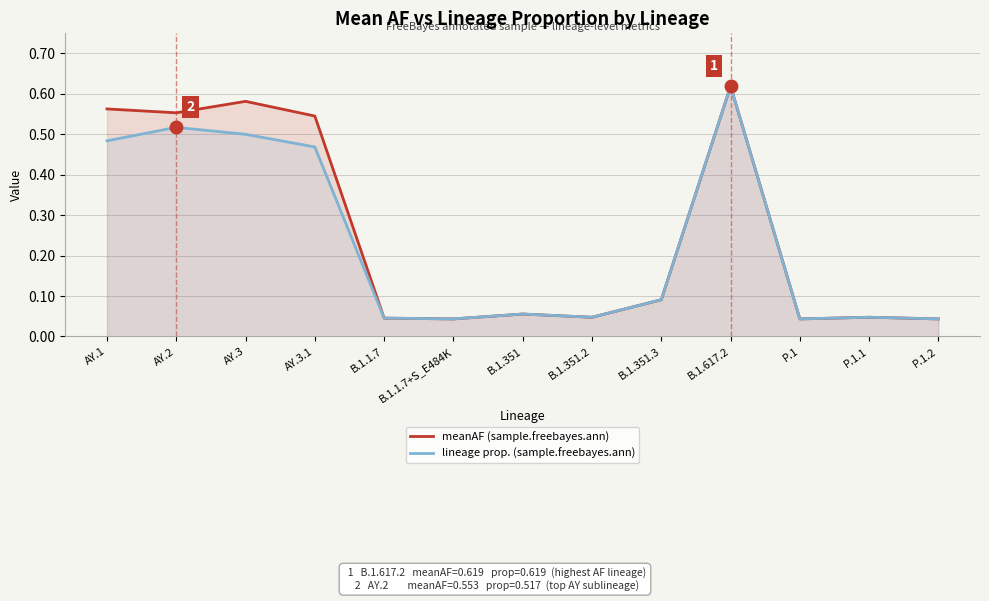

True or false: meanAF (sample.freebayes.ann) and lineage prop. (sample.freebayes.ann) cross at least once.

False